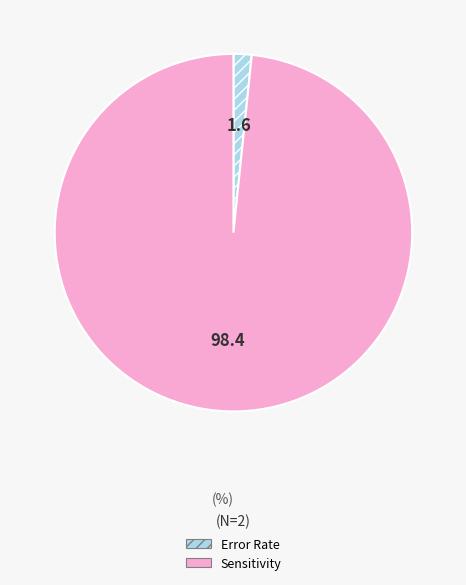

What is the majority slice?

Sensitivity